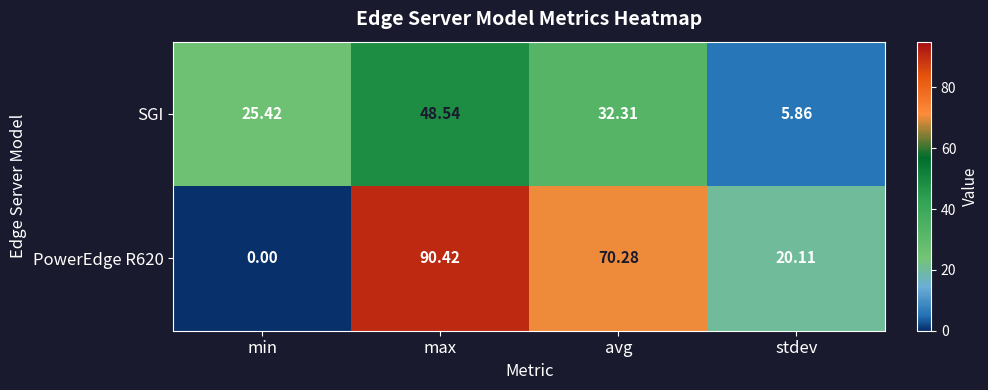

How many categories are shown in the chart?

4